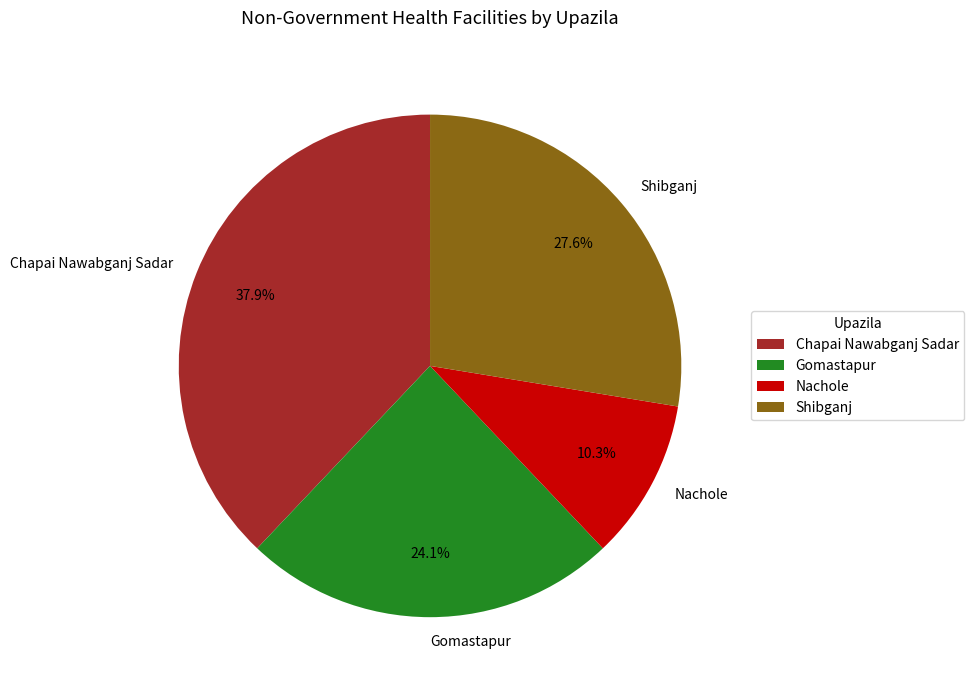

Is the sum of Gomastapur and Shibganj greater than half?

Yes